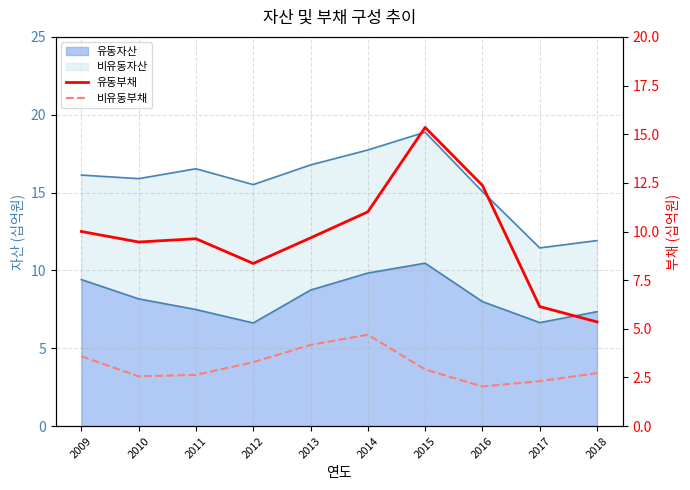

At which category does 비유동부채 reach its first local valley?

2010